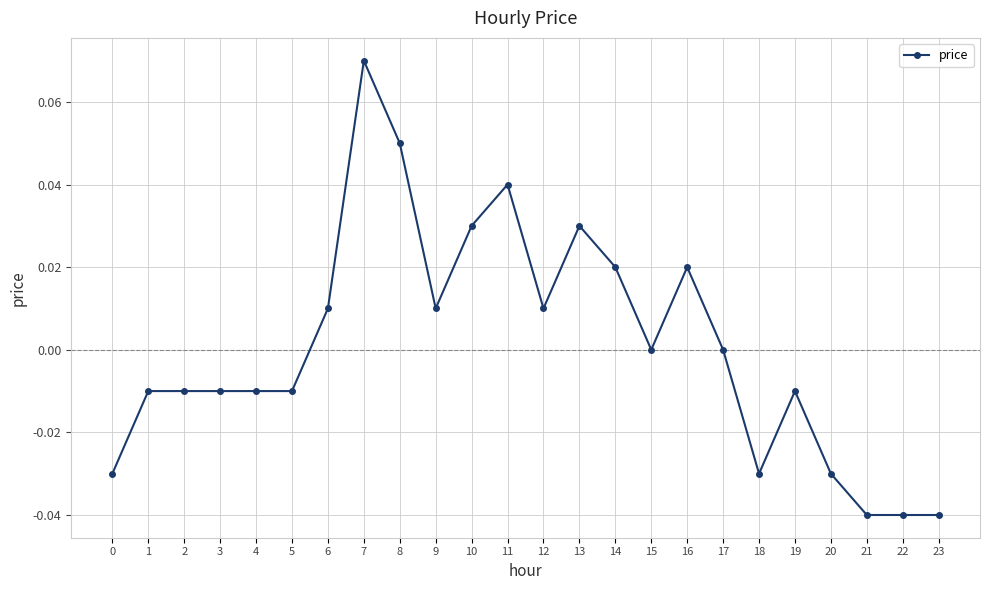

Count the number of data series in this chart.

1